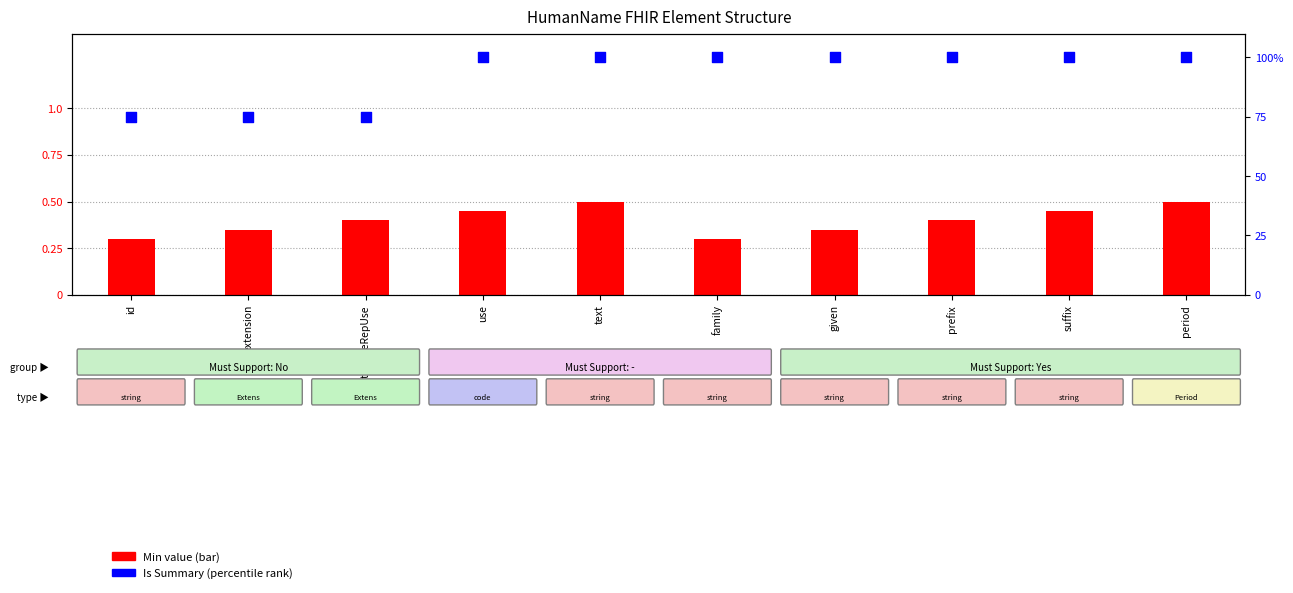

Which series contains the lowest Y value?

Min value